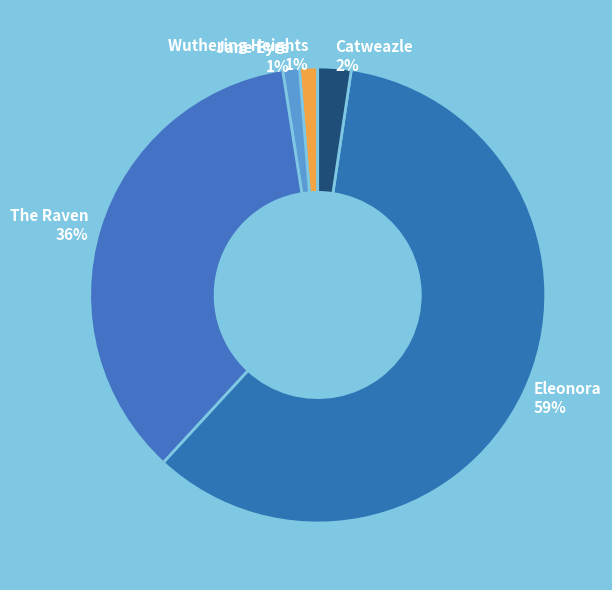

To the nearest percent, what is the average slice percentage?

20%